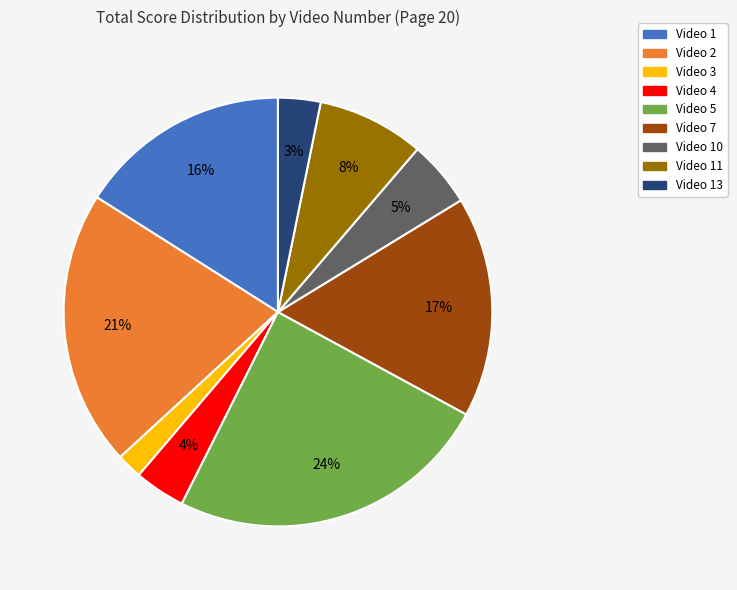

Count the number of slices in the pie.

9